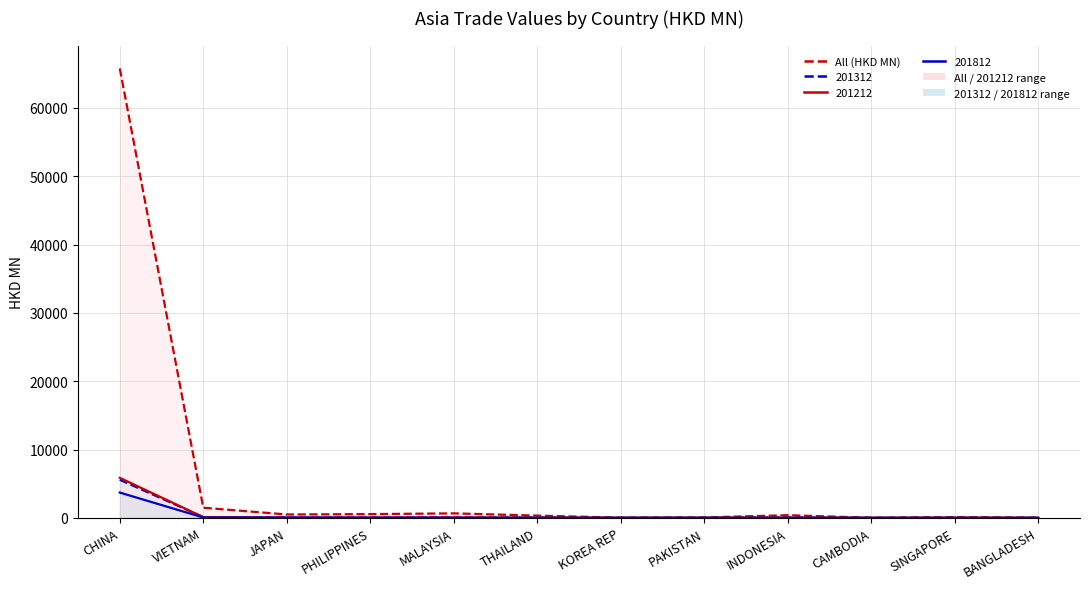

Is this an area chart (filled region under the line)?

No